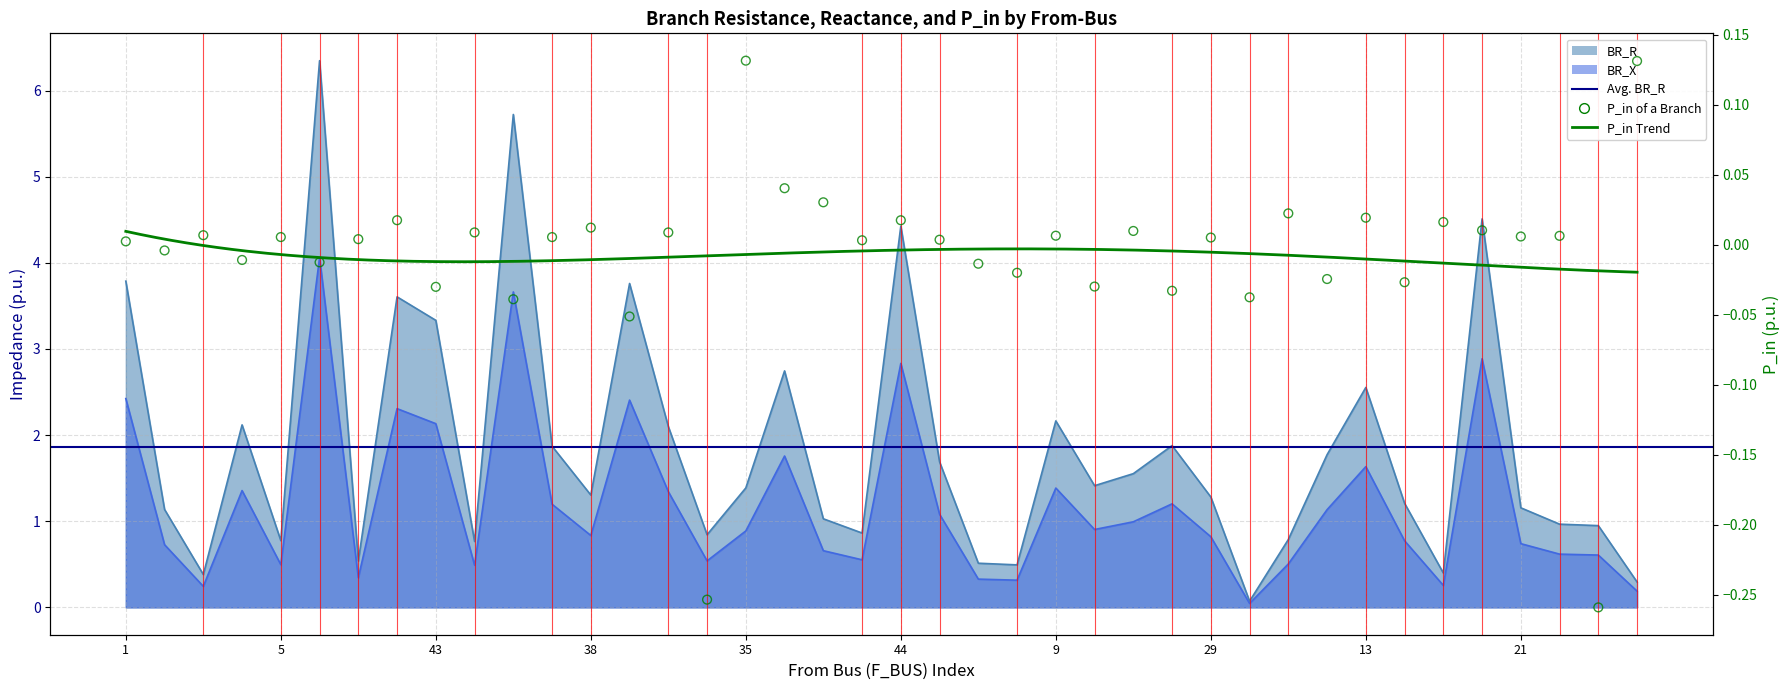

Which series has the largest total across all categories?

BR_R